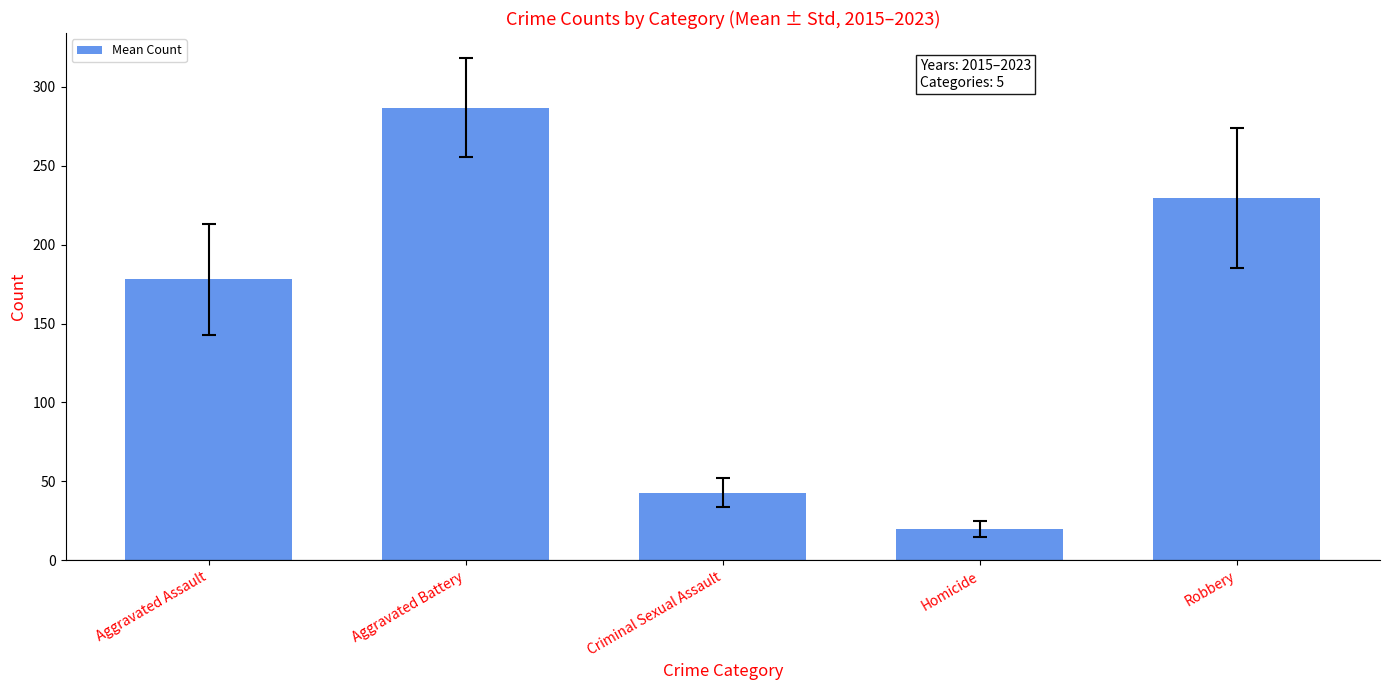

What is the value of the 3rd bar from the left?

42.7